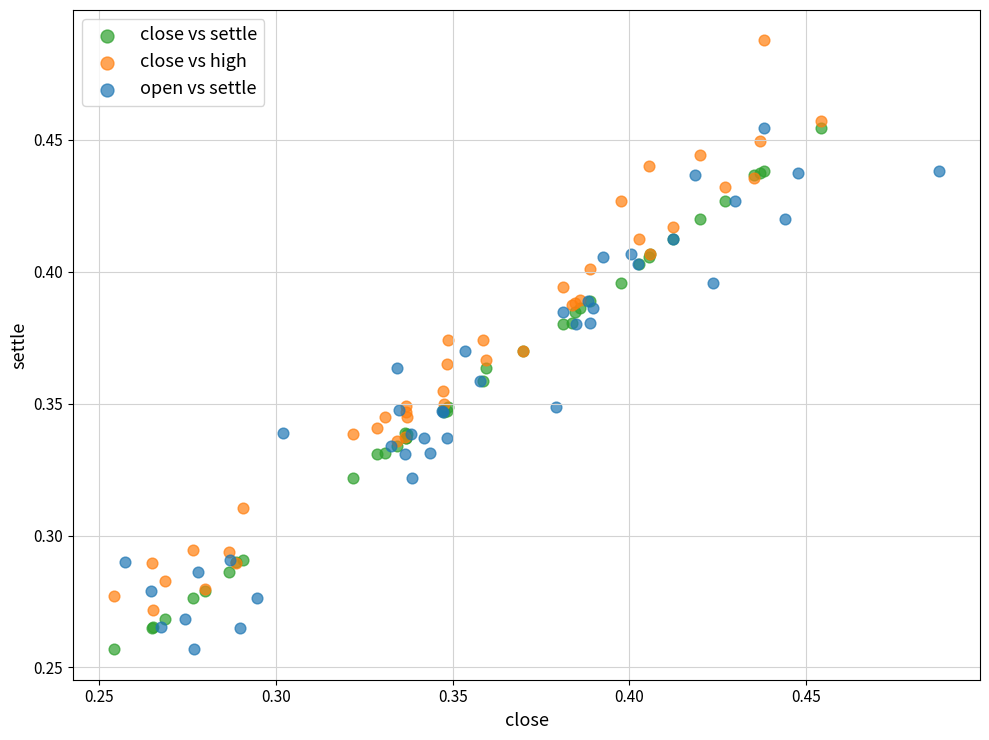

Which series has the largest Y range (max minus min)?

close vs high